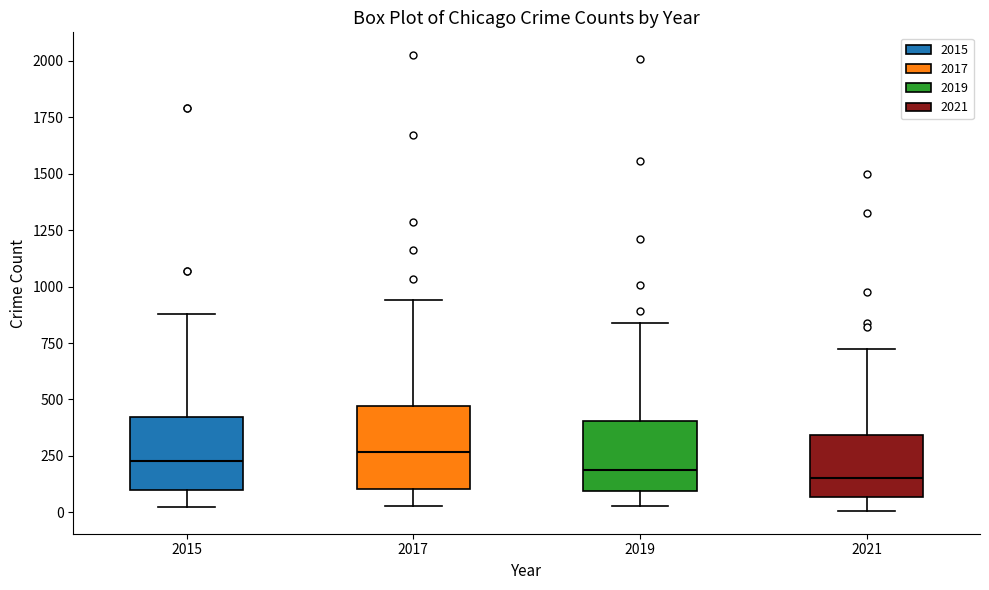

Reading left to right, read every box against the y-axis: the position of its median line, the range the box covers, and the ends of its whiskers. The values are not printed on the chart, so give them approximately, as read against the axis.

2015: median 250, box 100 to 400, whiskers 0 to 900
2017: median 250, box 100 to 450, whiskers 50 to 950
2019: median 200, box 100 to 400, whiskers 50 to 850
2021: median 150, box 50 to 350, whiskers 0 to 700